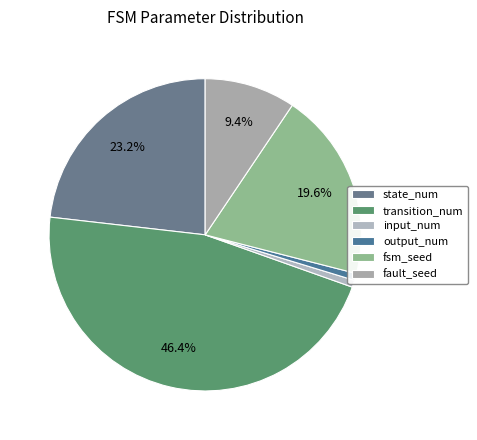

Rank the categories by value from highest to lowest.

transition_num, state_num, fsm_seed, fault_seed, input_num, output_num